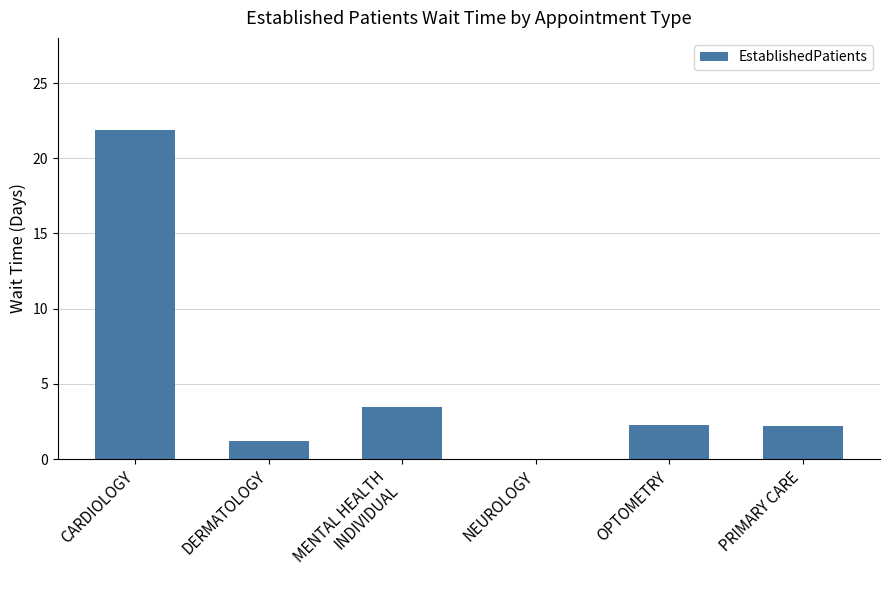

At which category does the chart reach its peak across all series?

CARDIOLOGY